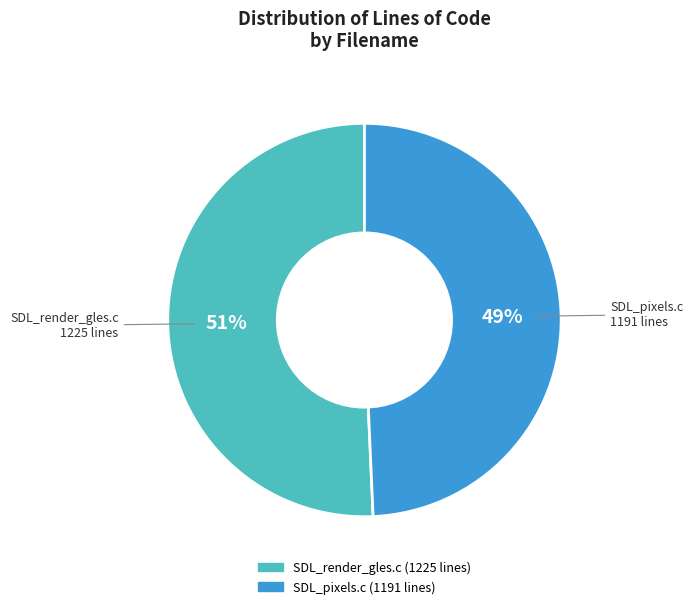

Is there any slice that represents more than half of the pie?

Yes